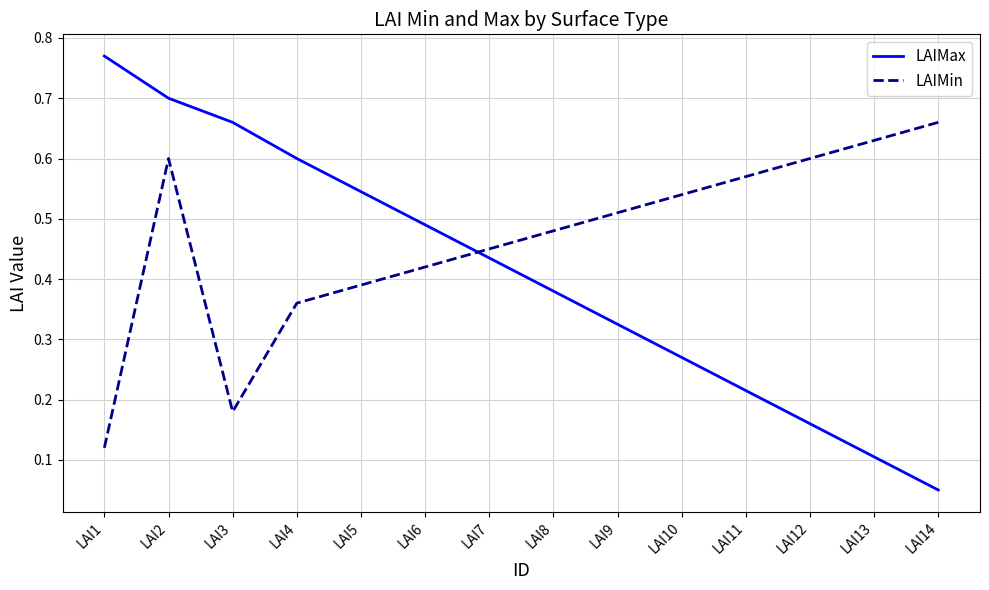

Where is LAIMax nearest to the value 0?

LAI14